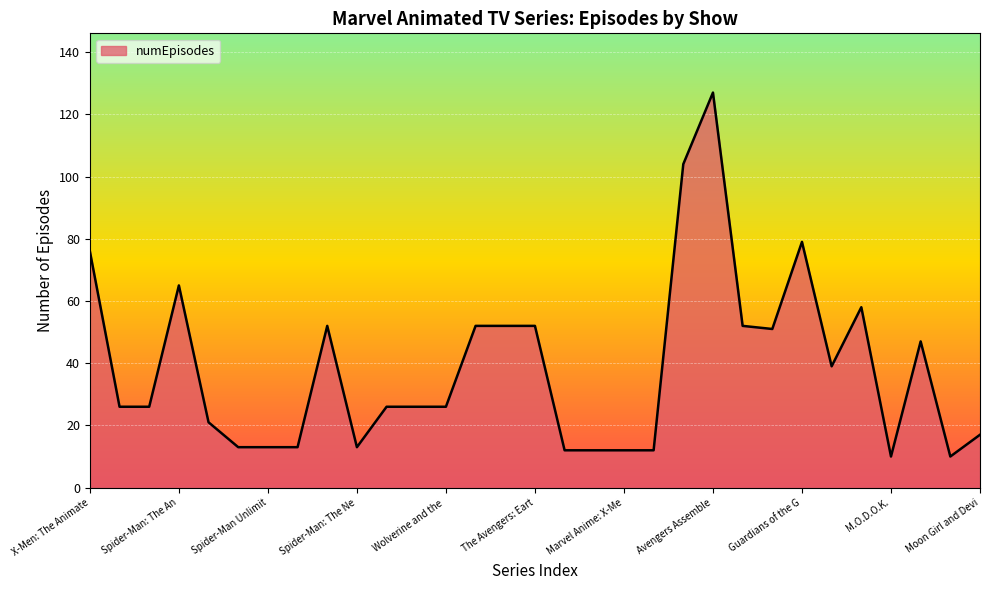

What is the difference between the maximum and minimum values?

117